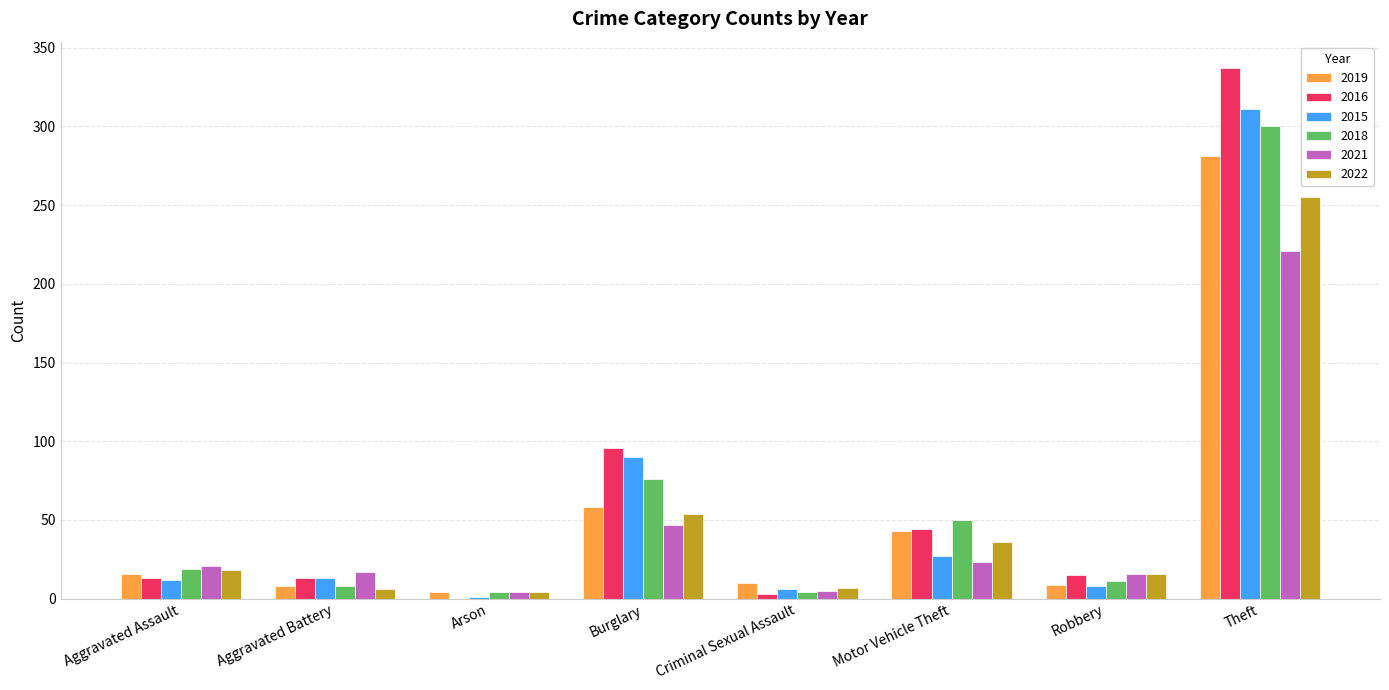

The 2022 series shows 36 at Motor Vehicle Theft. True or false?

True